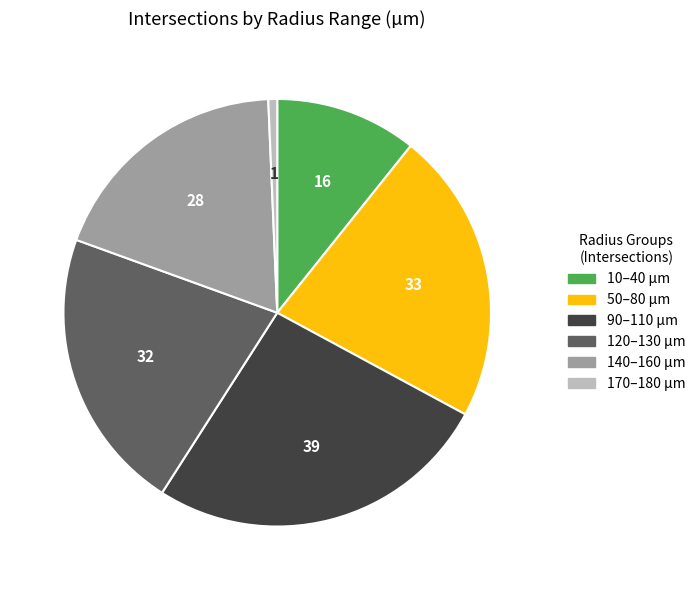

Rank the categories by value from lowest to highest.

170–180 µm, 10–40 µm, 140–160 µm, 120–130 µm, 50–80 µm, 90–110 µm